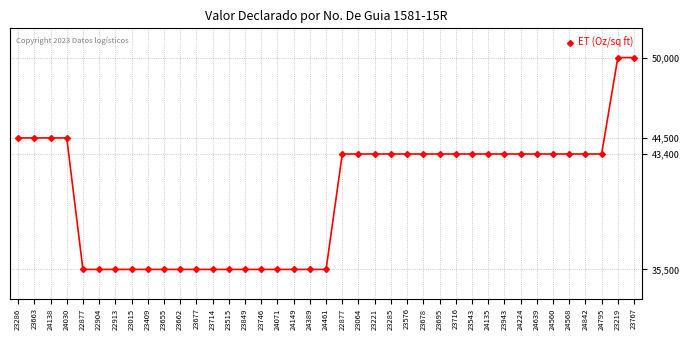

How many lines are shown in the chart?

1